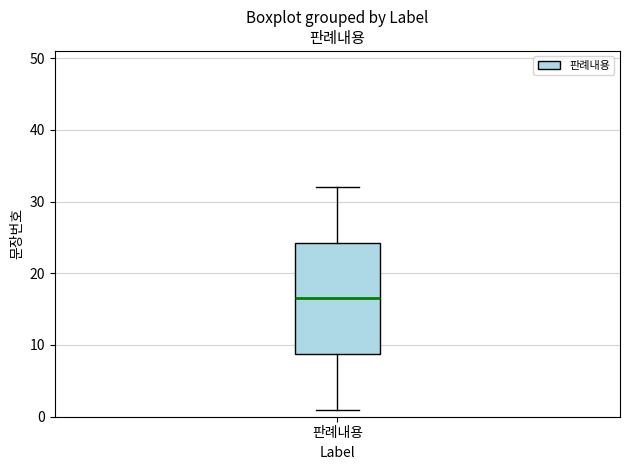

Where does the median line of the box for 판례내용 sit on the y-axis? The values are not printed on the chart, so give them approximately, as read against the axis.

17